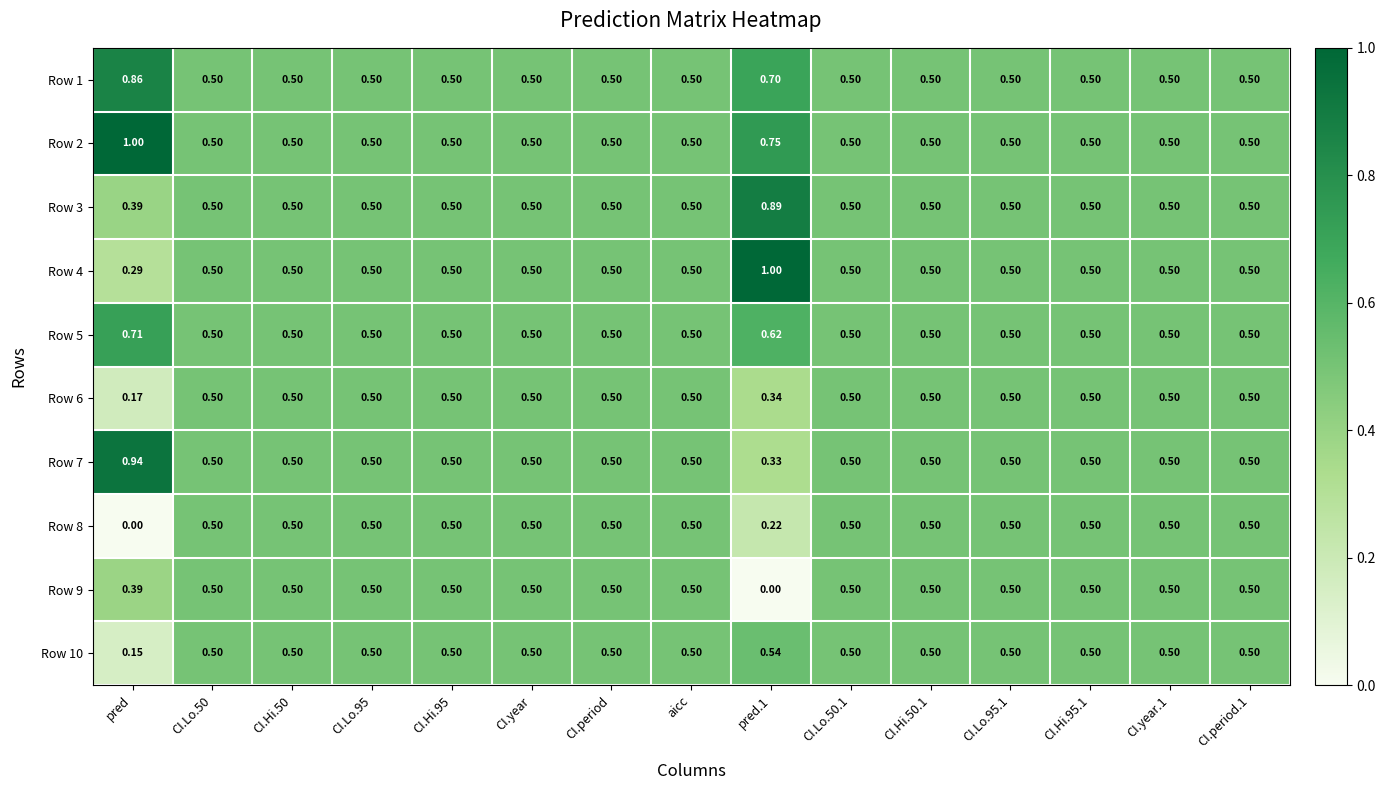

How many data points does each series have?

15